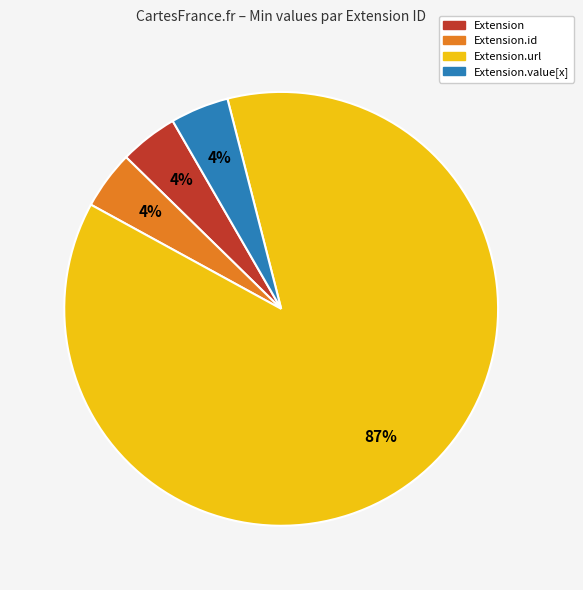

What is the ratio of the value at Extension.id to the value at Extension.value[x]?

1.0